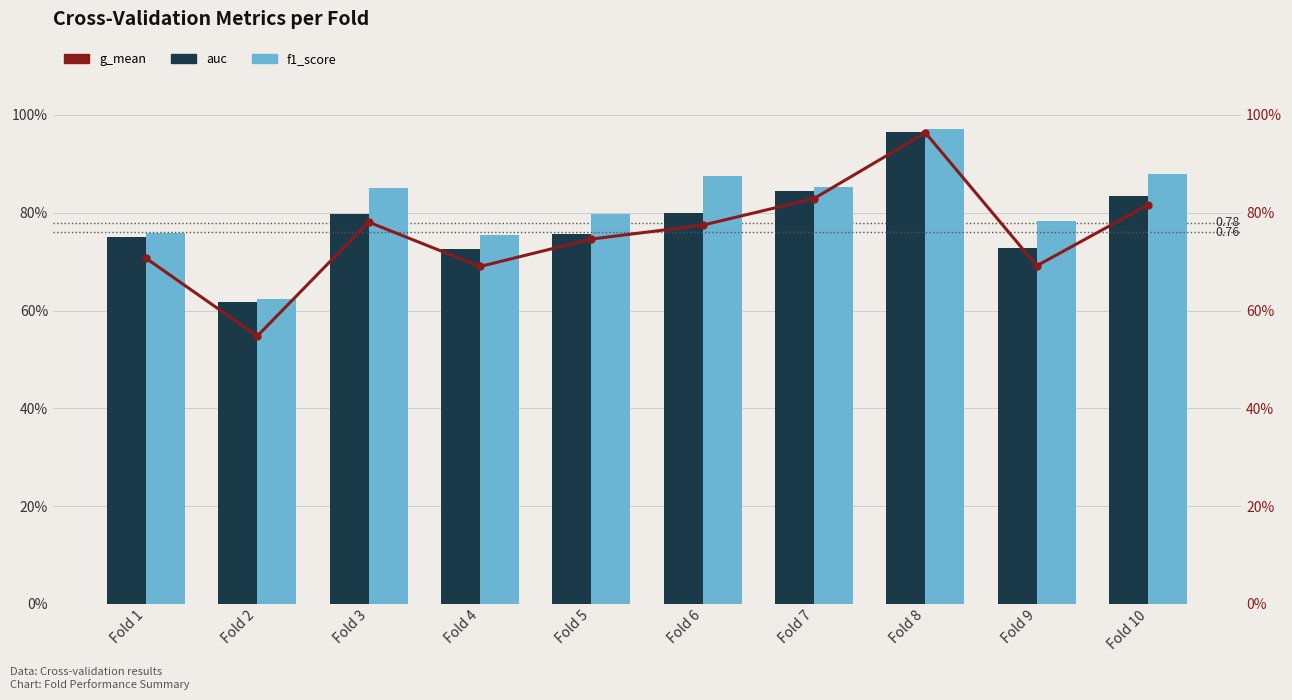

At which label does f1_score reach its minimum?

Fold 2